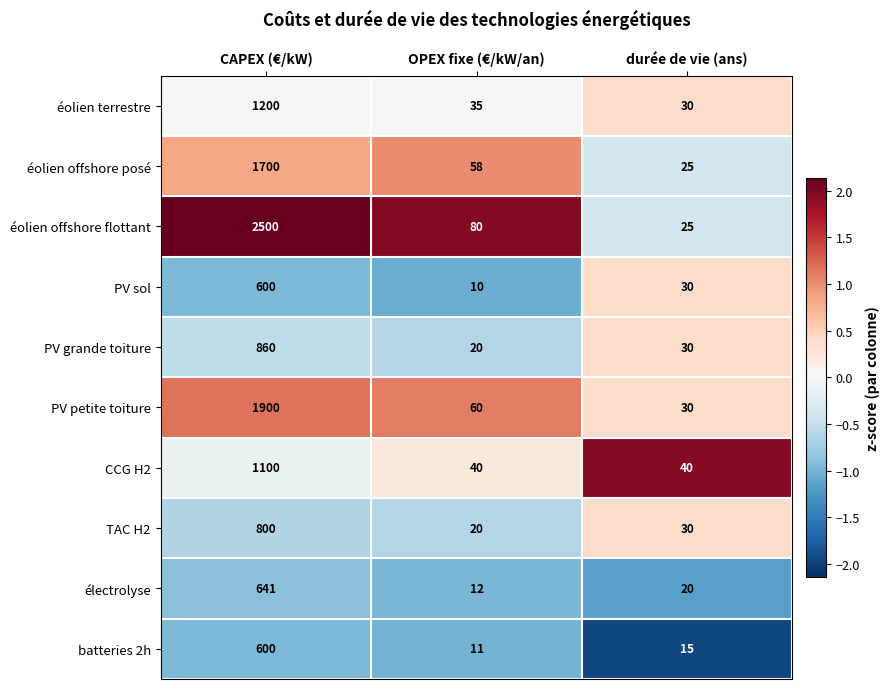

Which series has the widest spread of values?

éolien offshore flottant